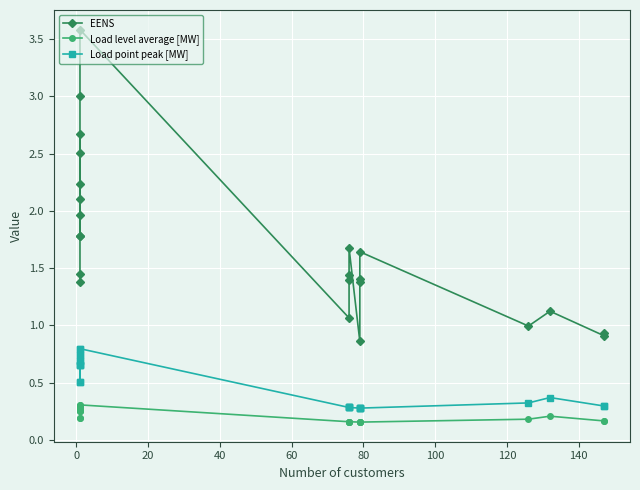

What is the total value across all series at 120?

3.6